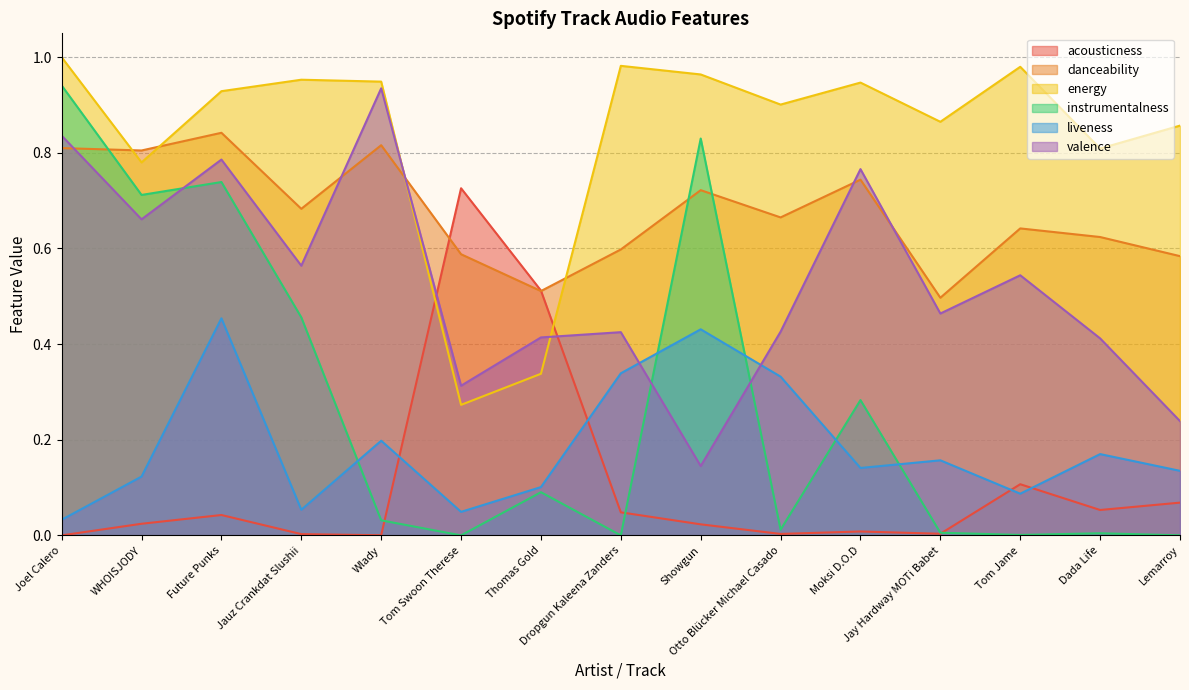

Reading left to right, list all the values displayed in this chart.

acousticness: Joel Calero=0.0	WHOISJODY=0.0	Future Punks=0.0	Jauz Crankdat Slushii=0.0	Wlady=0.0	Tom Swoon Therese=0.7	Thomas Gold=0.5	Dropgun Kaleena Zanders=0.0	Showgun=0.0	Otto Blücker Michael Casado=0.0	Moksi D.O.D=0.0	Jay Hardway MOTi Babet=0.0	Tom Jame=0.1	Dada Life=0.1	Lemarroy=0.1
danceability: Joel Calero=0.8	WHOISJODY=0.8	Future Punks=0.8	Jauz Crankdat Slushii=0.7	Wlady=0.8	Tom Swoon Therese=0.6	Thomas Gold=0.5	Dropgun Kaleena Zanders=0.6	Showgun=0.7	Otto Blücker Michael Casado=0.7	Moksi D.O.D=0.7	Jay Hardway MOTi Babet=0.5	Tom Jame=0.6	Dada Life=0.6	Lemarroy=0.6
energy: Joel Calero=1.0	WHOISJODY=0.8	Future Punks=0.9	Jauz Crankdat Slushii=1.0	Wlady=0.9	Tom Swoon Therese=0.3	Thomas Gold=0.3	Dropgun Kaleena Zanders=1.0	Showgun=1.0	Otto Blücker Michael Casado=0.9	Moksi D.O.D=0.9	Jay Hardway MOTi Babet=0.9	Tom Jame=1.0	Dada Life=0.8	Lemarroy=0.9
instrumentalness: Joel Calero=0.9	WHOISJODY=0.7	Future Punks=0.7	Jauz Crankdat Slushii=0.5	Wlady=0.0	Tom Swoon Therese=0.0	Thomas Gold=0.1	Dropgun Kaleena Zanders=0.0	Showgun=0.8	Otto Blücker Michael Casado=0.0	Moksi D.O.D=0.3	Jay Hardway MOTi Babet=0.0	Tom Jame=0.0	Dada Life=0.0	Lemarroy=0.0
liveness: Joel Calero=0.0	WHOISJODY=0.1	Future Punks=0.5	Jauz Crankdat Slushii=0.1	Wlady=0.2	Tom Swoon Therese=0.0	Thomas Gold=0.1	Dropgun Kaleena Zanders=0.3	Showgun=0.4	Otto Blücker Michael Casado=0.3	Moksi D.O.D=0.1	Jay Hardway MOTi Babet=0.2	Tom Jame=0.1	Dada Life=0.2	Lemarroy=0.1
valence: Joel Calero=0.8	WHOISJODY=0.7	Future Punks=0.8	Jauz Crankdat Slushii=0.6	Wlady=0.9	Tom Swoon Therese=0.3	Thomas Gold=0.4	Dropgun Kaleena Zanders=0.4	Showgun=0.1	Otto Blücker Michael Casado=0.4	Moksi D.O.D=0.8	Jay Hardway MOTi Babet=0.5	Tom Jame=0.5	Dada Life=0.4	Lemarroy=0.2